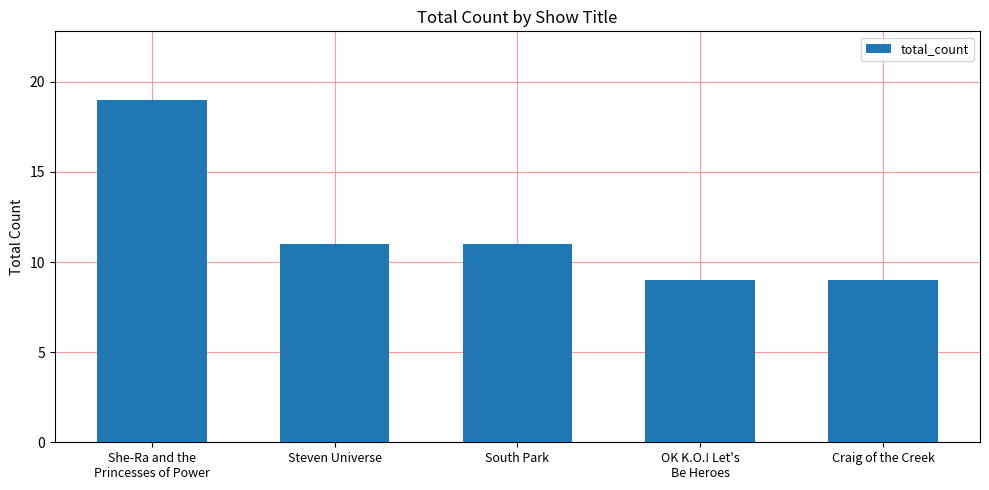

What position from the right is South Park?

3